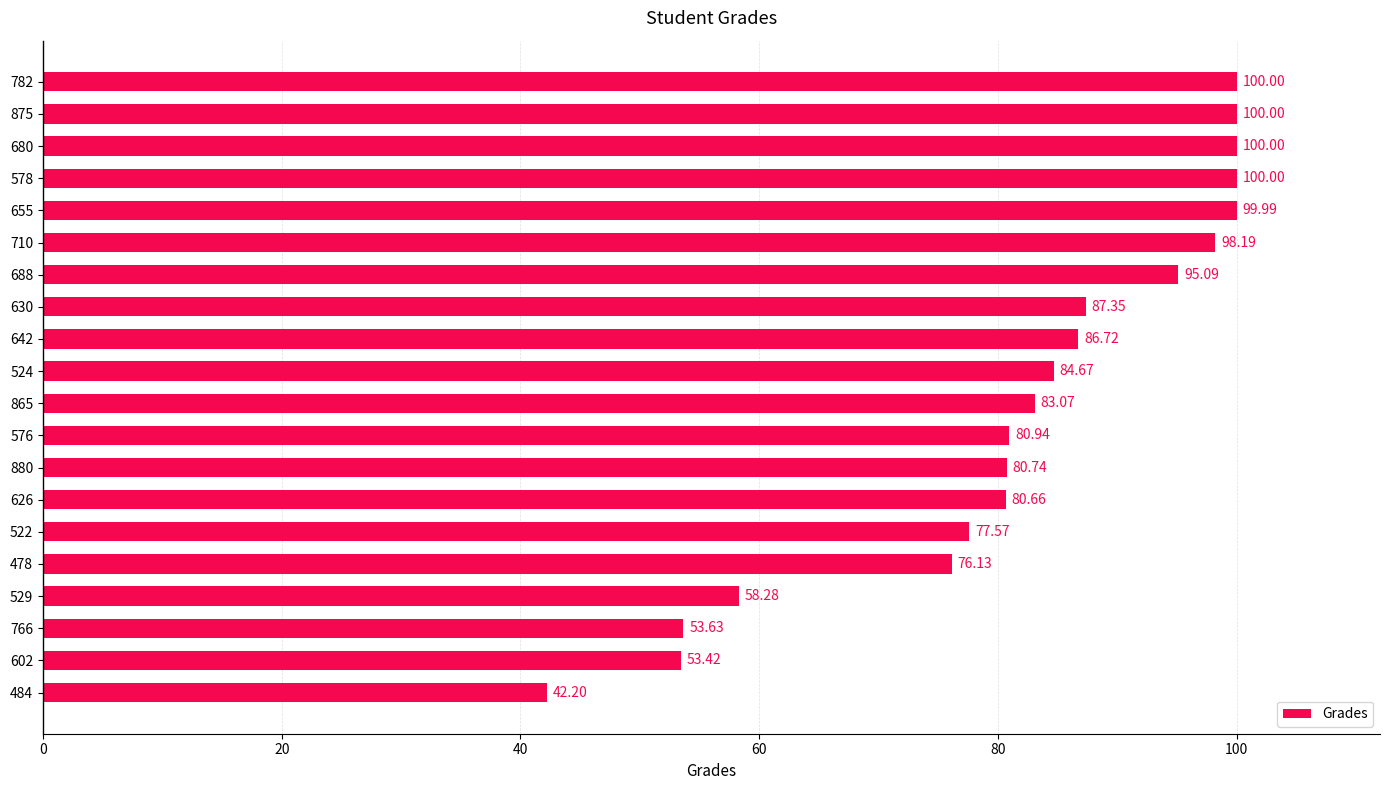

What is the maximum value shown in the chart?

100.0